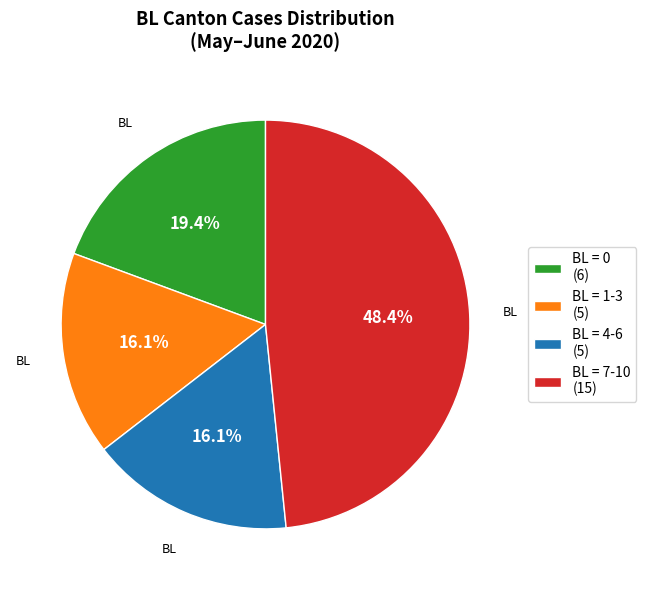

Which slice is the largest?

BL = 7-10 (15)